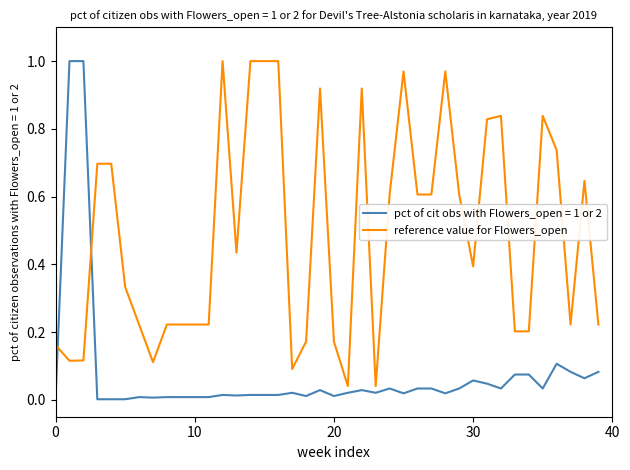

Rank the series by their average value, from highest to lowest.

reference value for Flowers_open, pct of cit obs with Flowers_open = 1 or 2